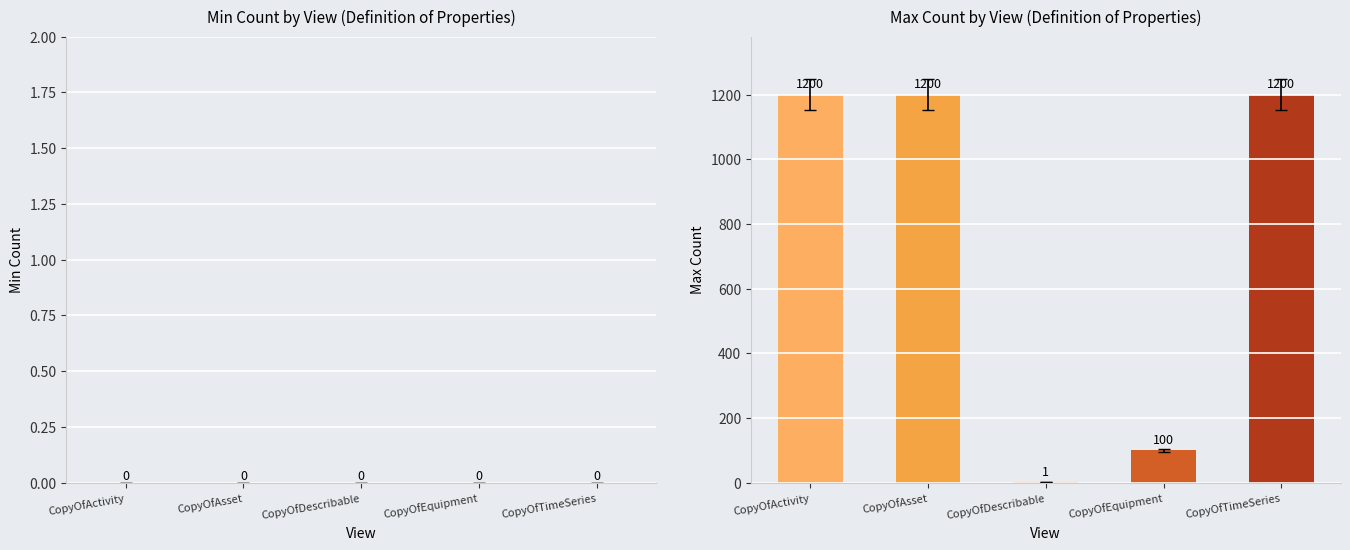

Which has a higher value, CopyOfDescribable or CopyOfEquipment?

CopyOfEquipment